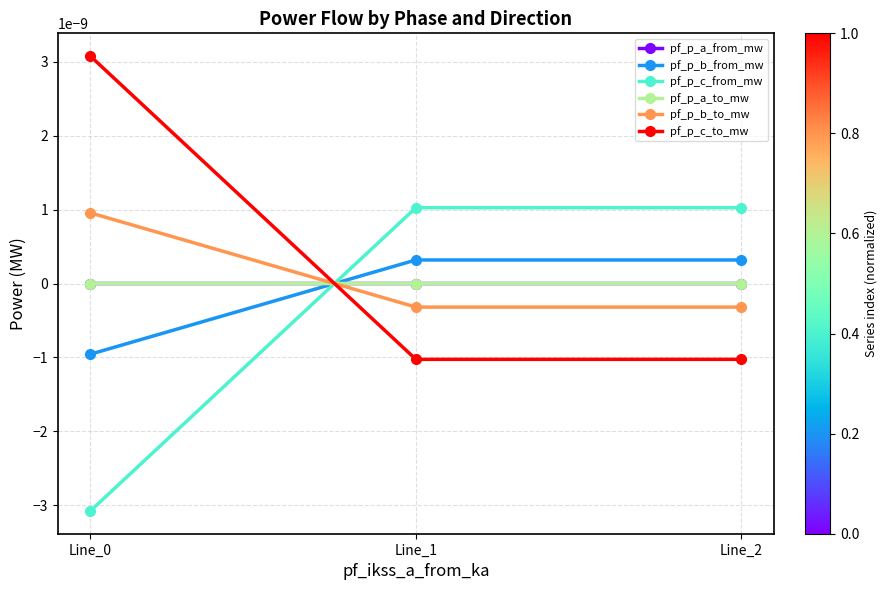

The pf_p_c_to_mw series shows -0.0 at Line_2. True or false?

False